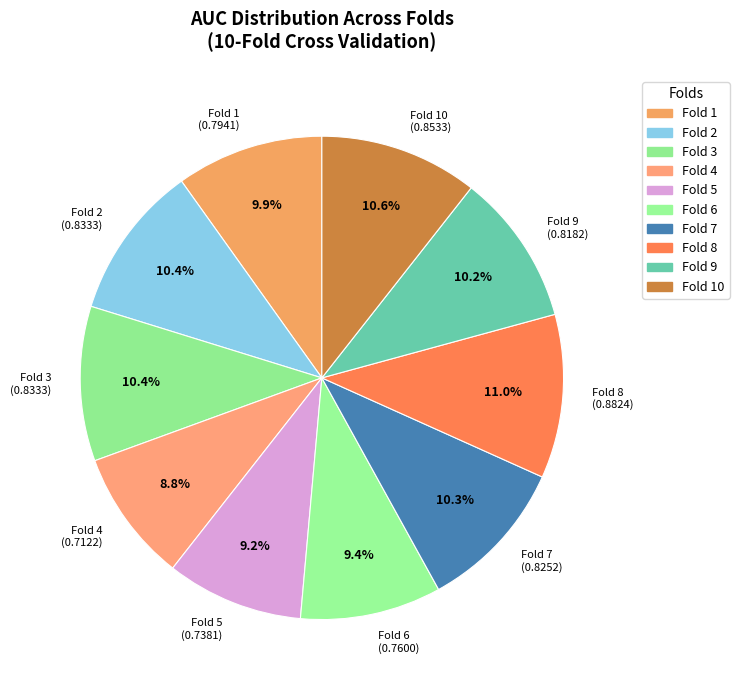

What percentage is NOT represented by Fold 4 (0.7122)?

91.2%